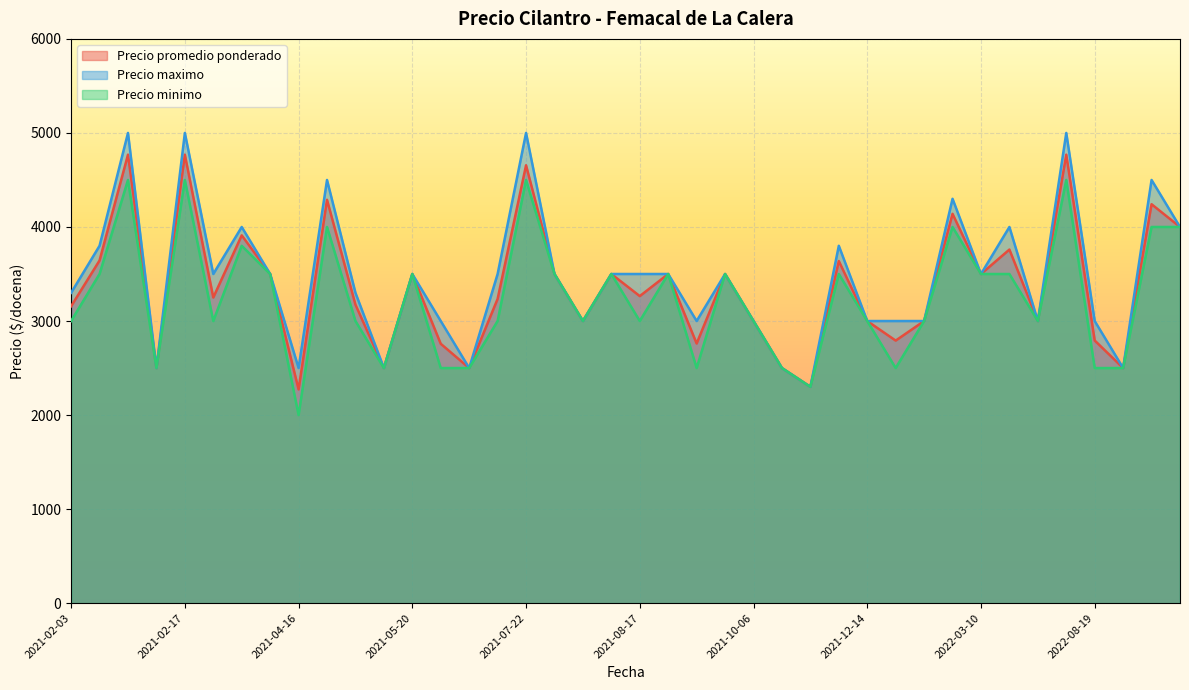

How many lines are shown in the chart?

3